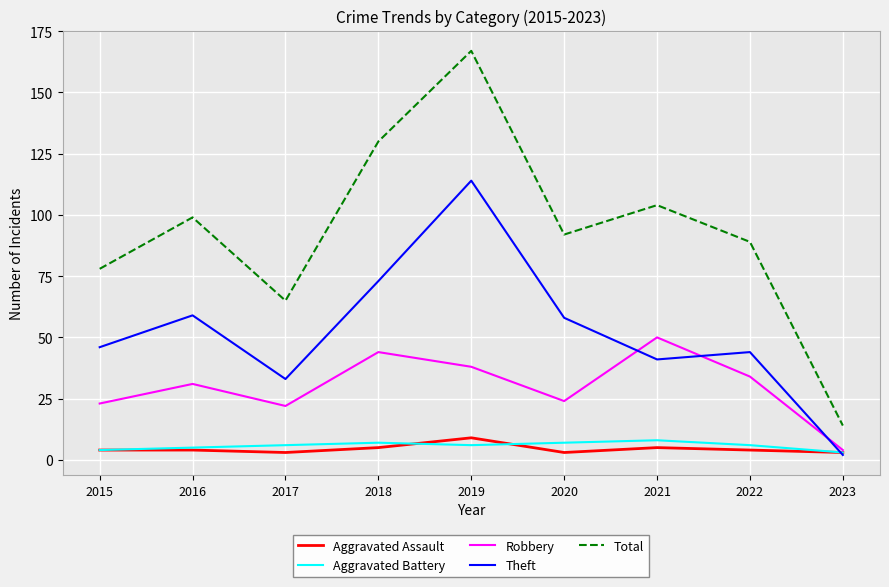

What is the difference between the Theft values at 2017 and 2020?

25